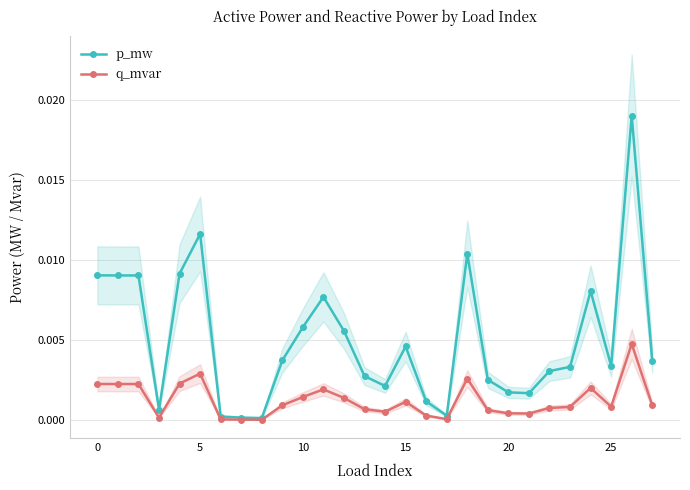

Which category has the highest value in the p_mw series?

26